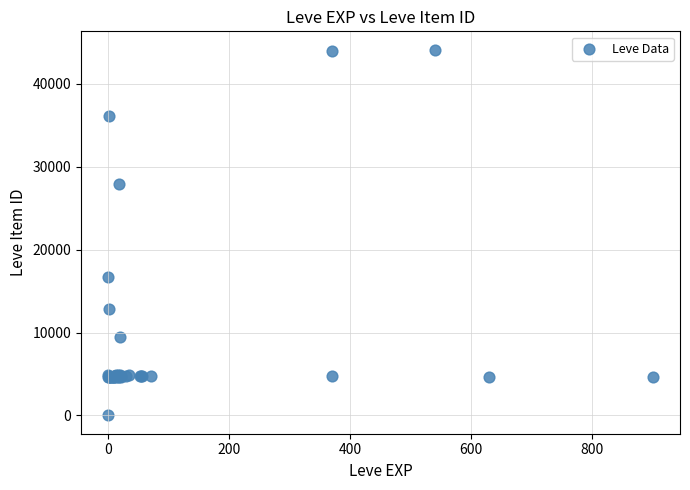

What Y value in the scatter plot is closest to 22050?

16734